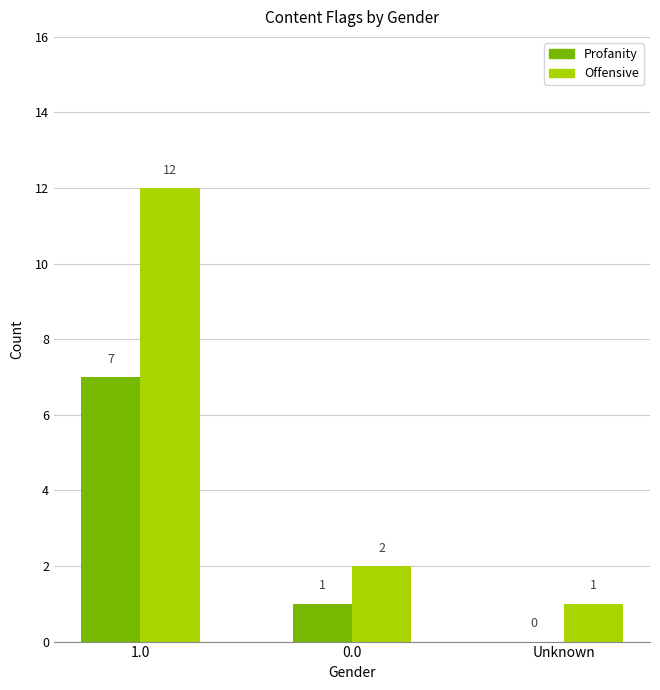

Are the bars horizontal?

No